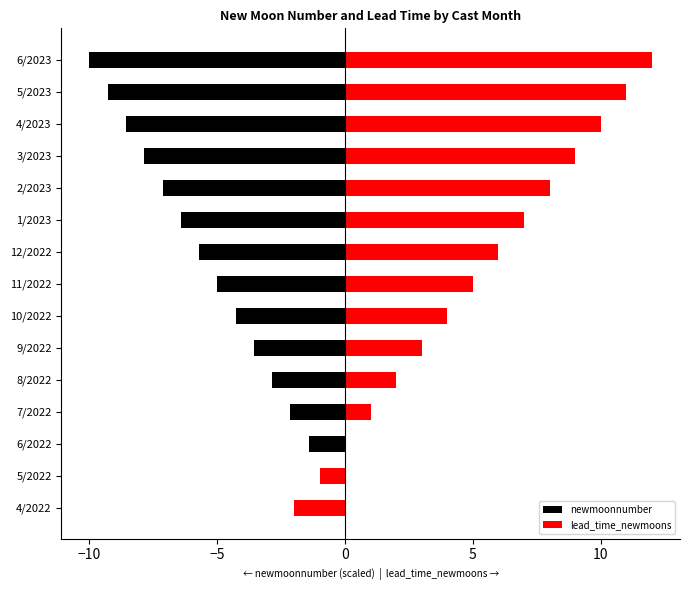

How many negative values does the lead_time_newmoons series have?

2